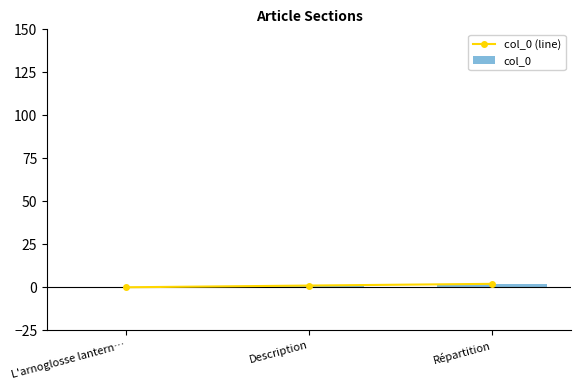

What are all the series names shown in the legend?

col_0 (line), col_0